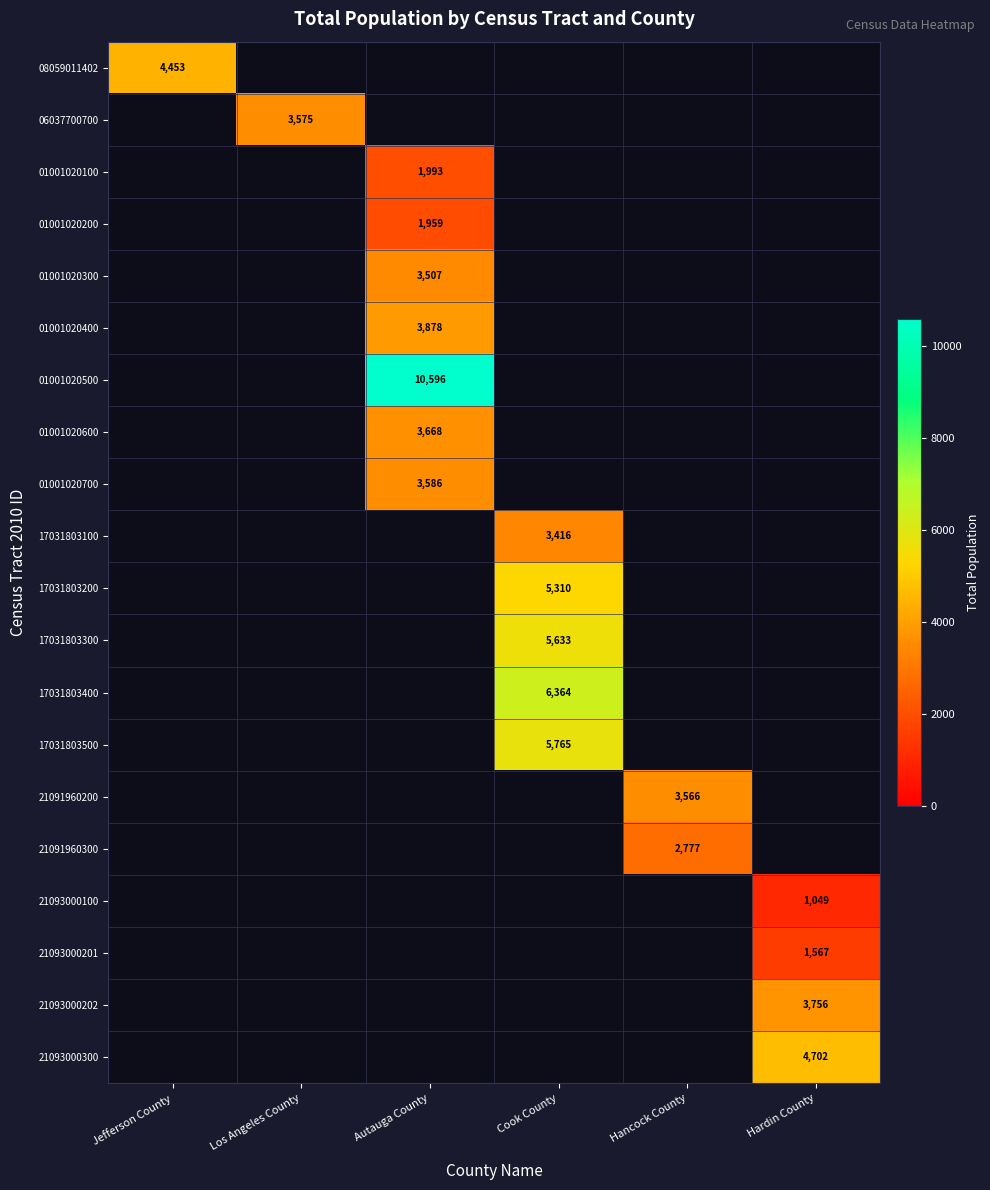

The value of 17031803500 at Cook County is 3042. True or false?

False